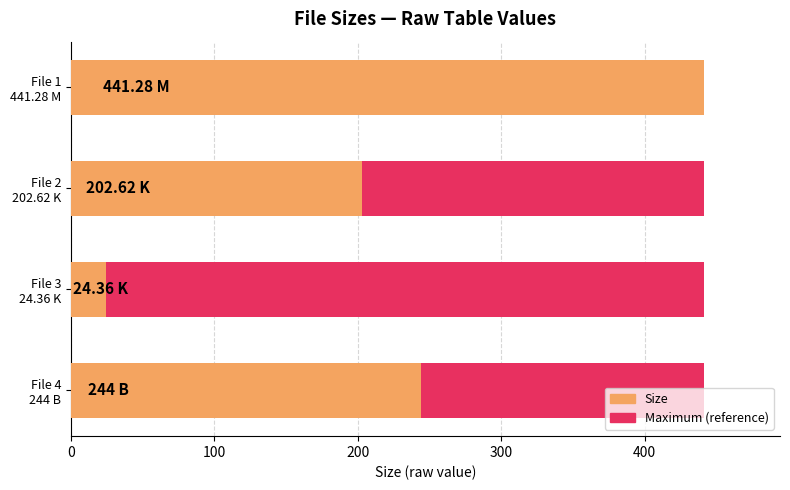

At 200, list the series in order from largest to smallest.

Size, Maximum